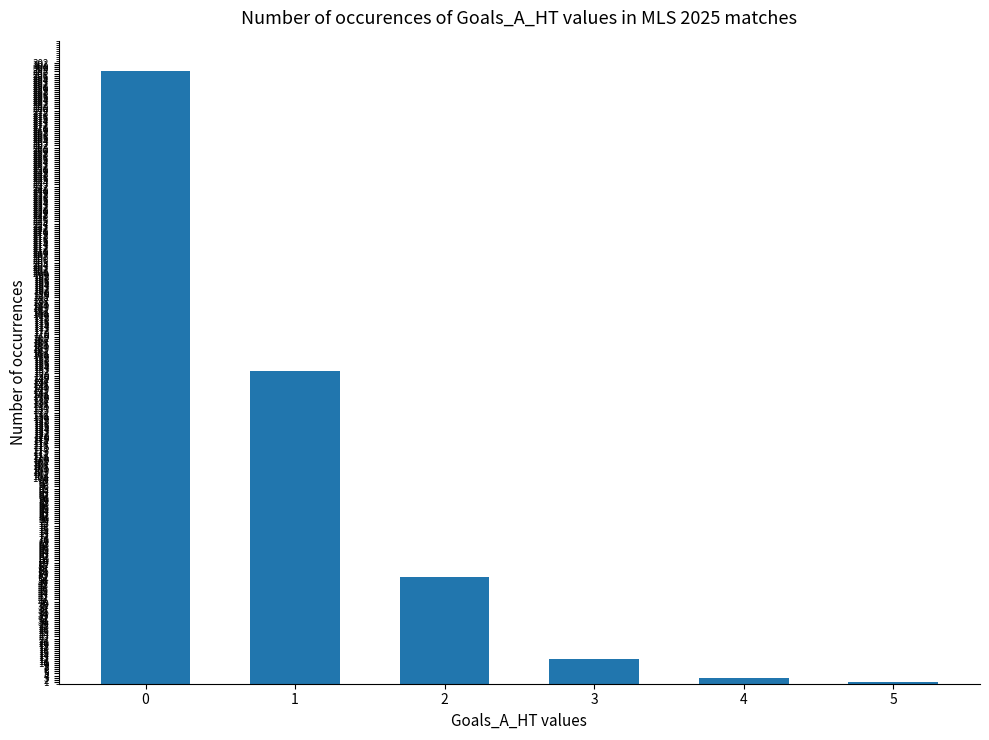

What is the greatest value displayed?

298